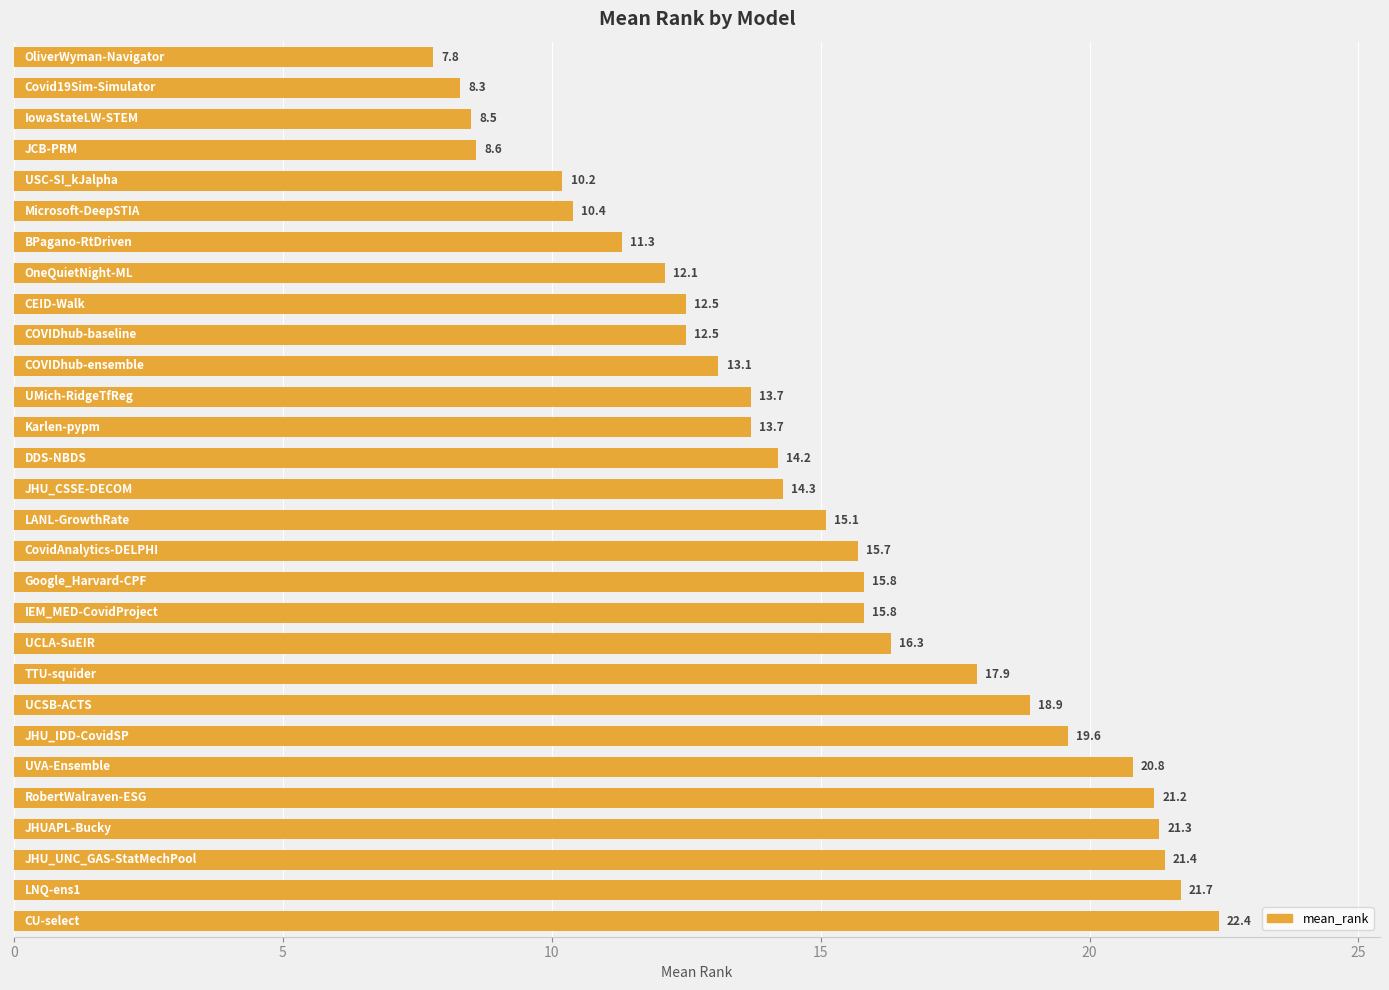

What is the minimum value shown in the chart?

7.8